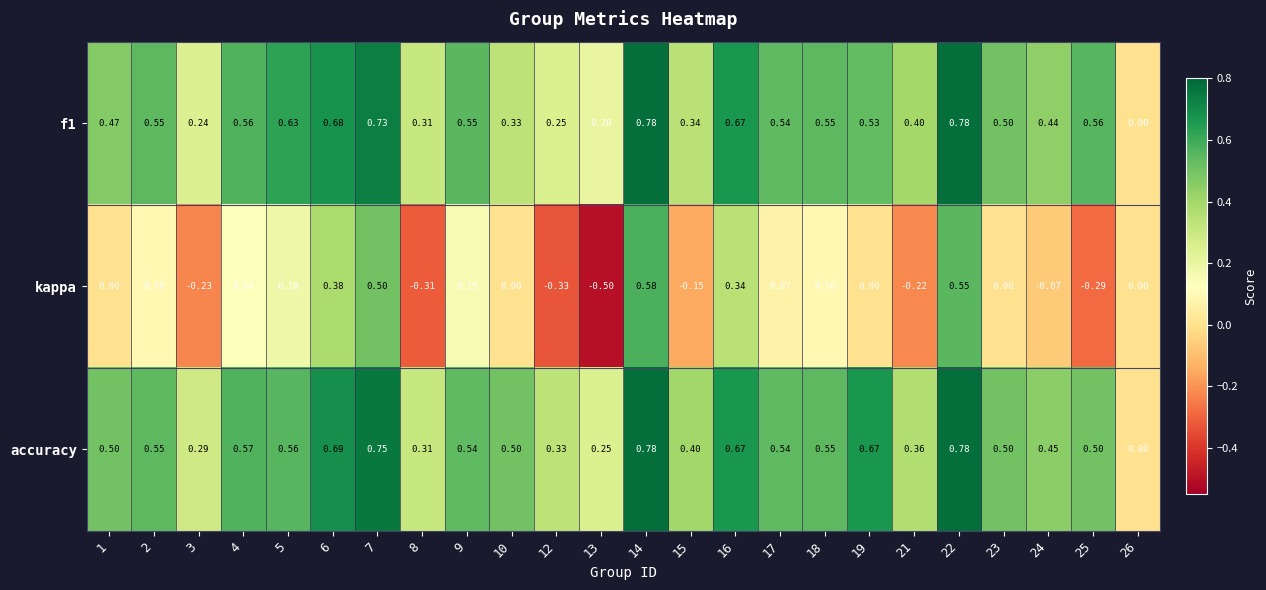

Which series has the largest range (max minus min)?

kappa